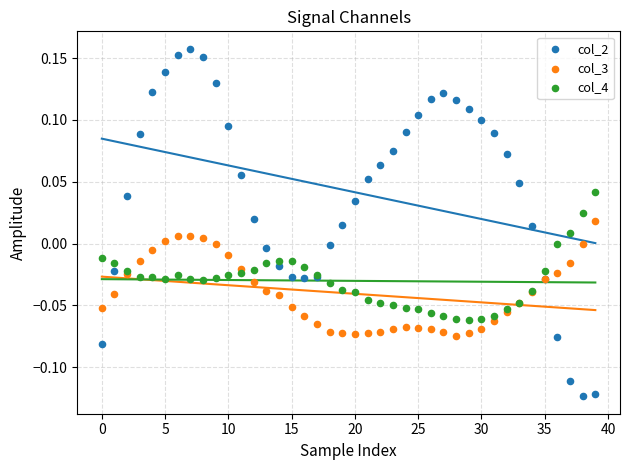

Which series contains the lowest Y value?

col_2